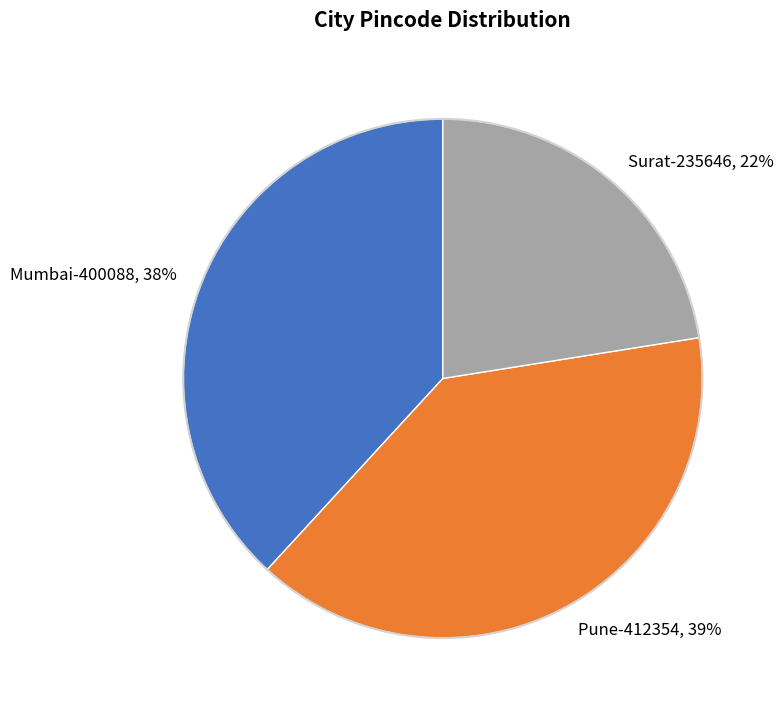

Which category has the smallest portion of the pie?

Surat-235646